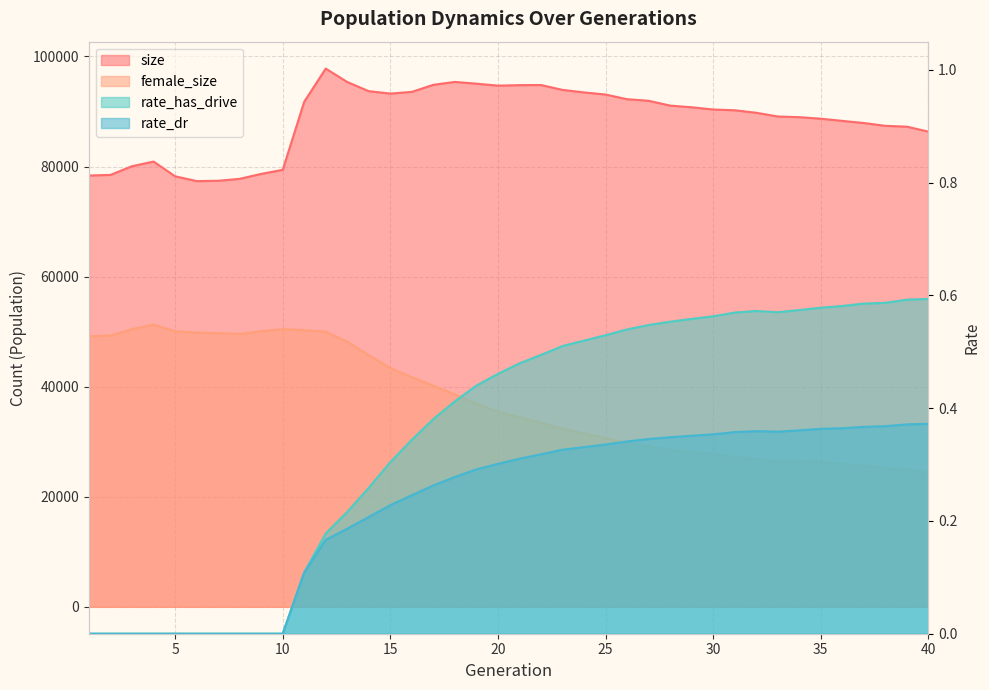

What is the approximate value of female_size at 14?

45722.0